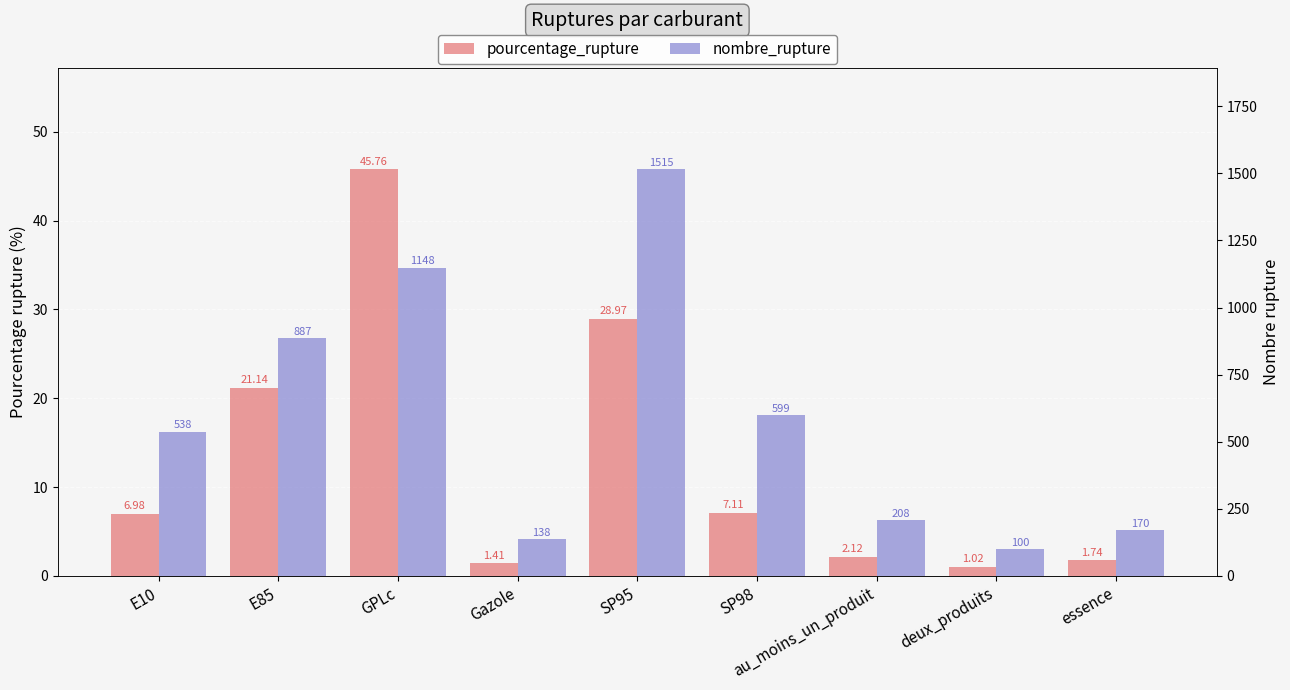

Are the bars horizontal?

No